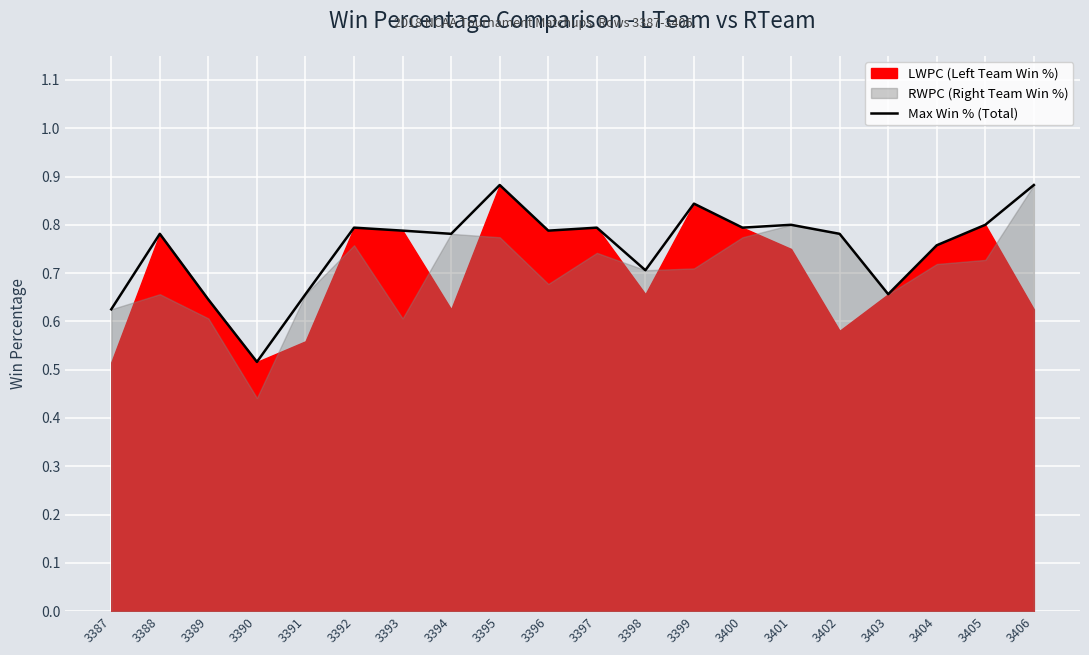

True or false: the data shows 0.8 at 3388.

True